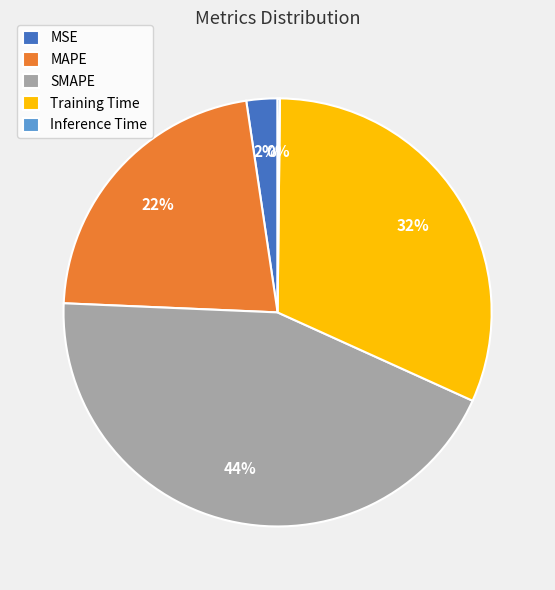

True or false: Training Time accounts for 43% of the total.

False